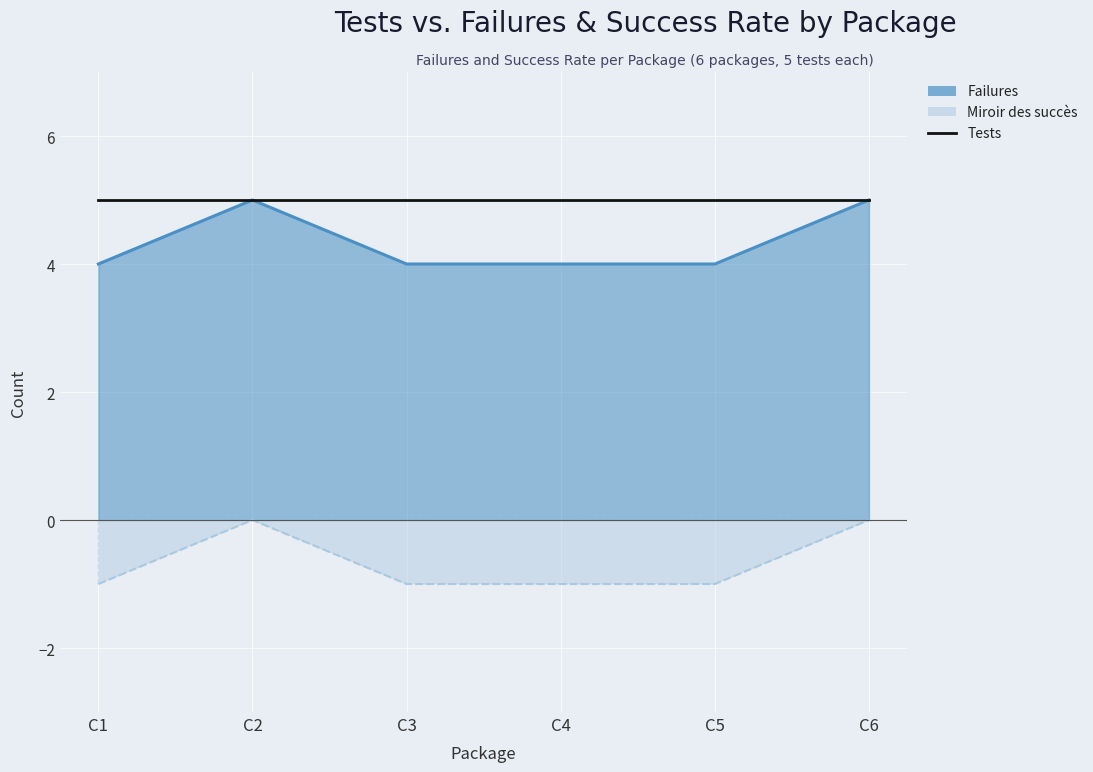

Reading right to left, extract all data points from this chart.

Failures (line): 5	4	4	4	5	4
Success rate (mirror): 0	-1	-1	-1	0	-1
Tests: 5	5	5	5	5	5